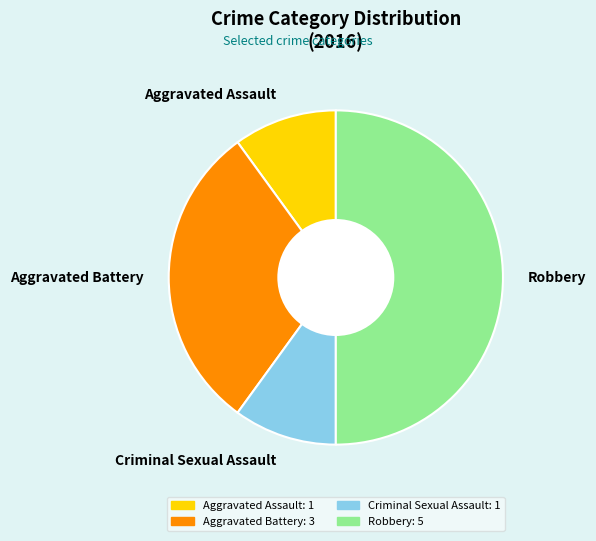

Combined, do Criminal Sexual Assault and Aggravated Battery account for over 50%?

No